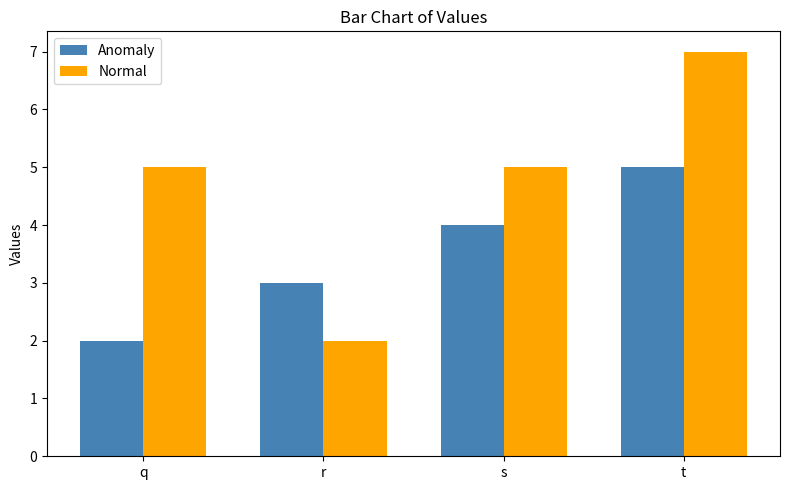

True or false: Normal has a value of 7 at t.

True